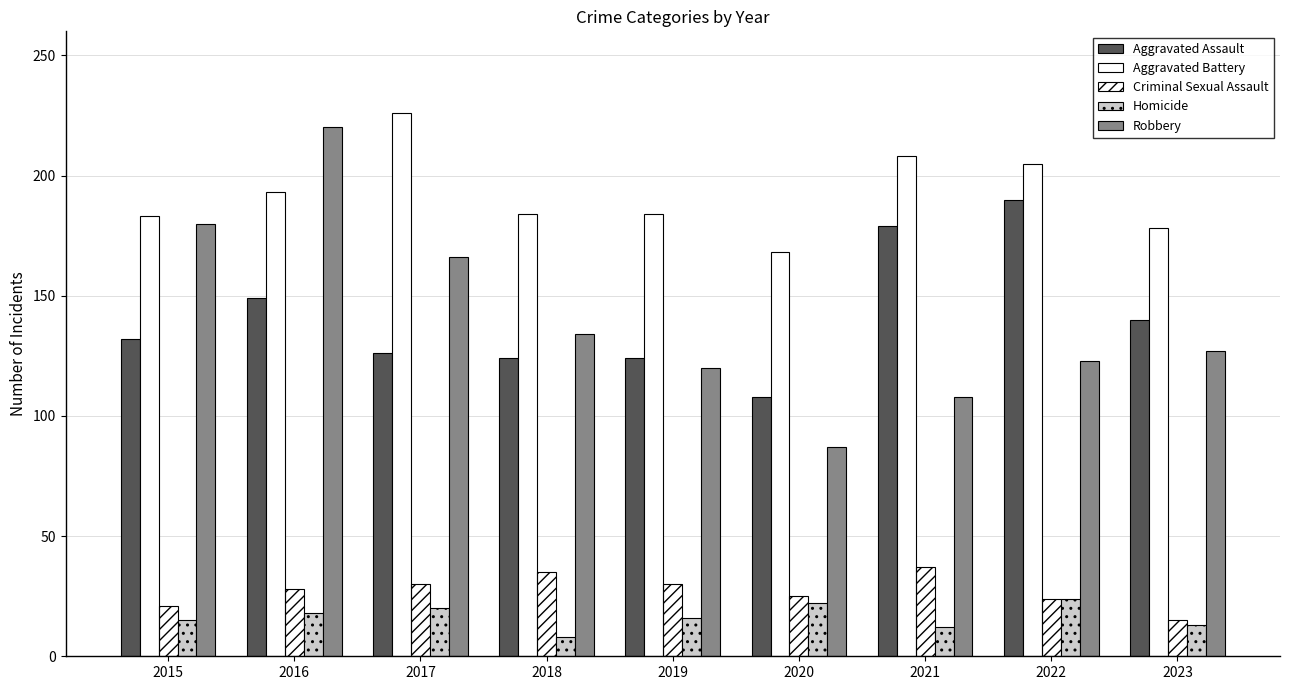

What is the spread (max minus min) of values at 2022?

181